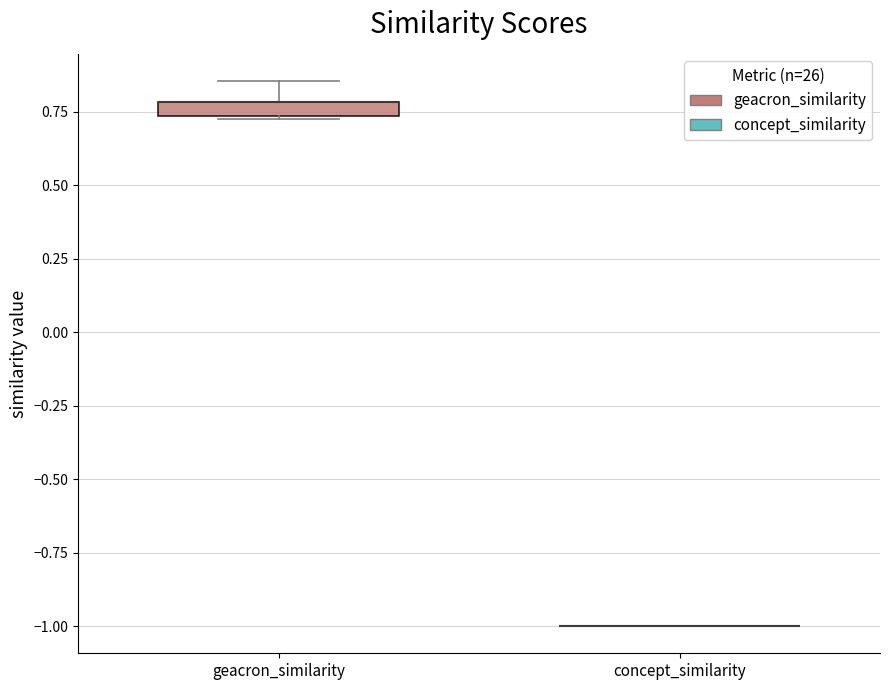

Where is the lower edge of the box for geacron_similarity on the y-axis? The values are not printed on the chart, so give them approximately, as read against the axis.

0.75